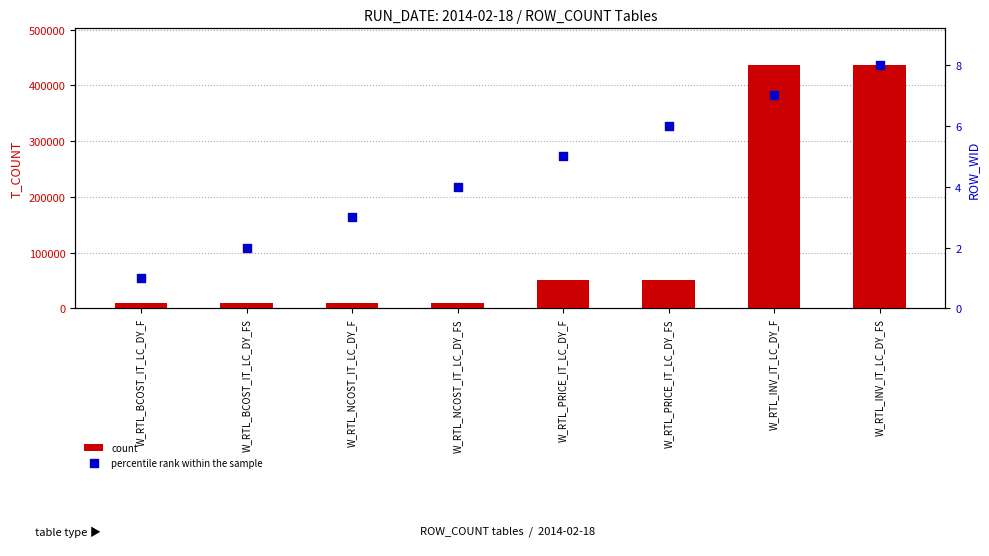

Is the value of percentile rank within the sample at W_RTL_INV_IT_LC_DY_FS greater than the value of count at W_RTL_PRICE_IT_LC_DY_F?

No